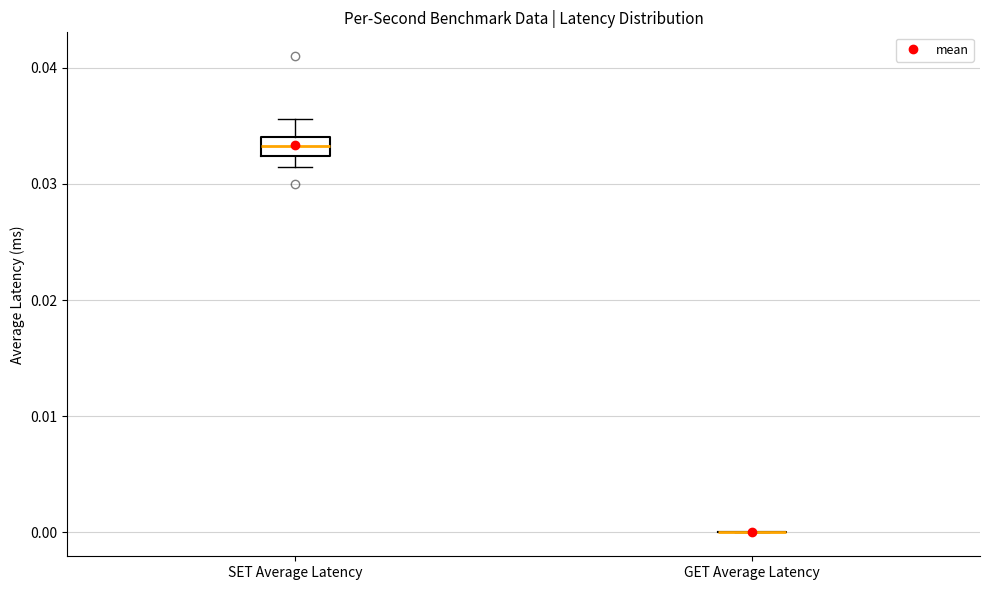

Comparing the boxes themselves (not the whiskers), which one is the tallest?

SET Average Latency